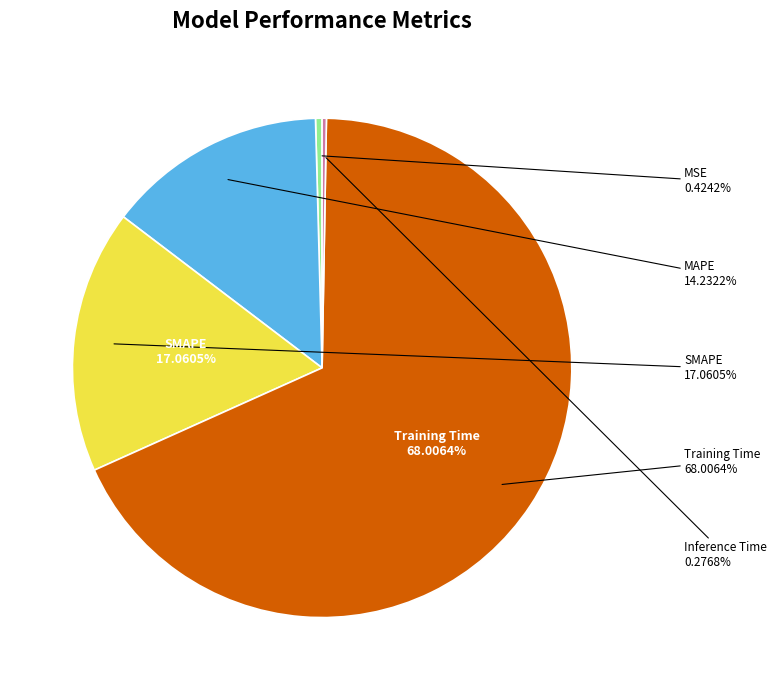

Is there any slice that represents more than half of the pie?

Yes